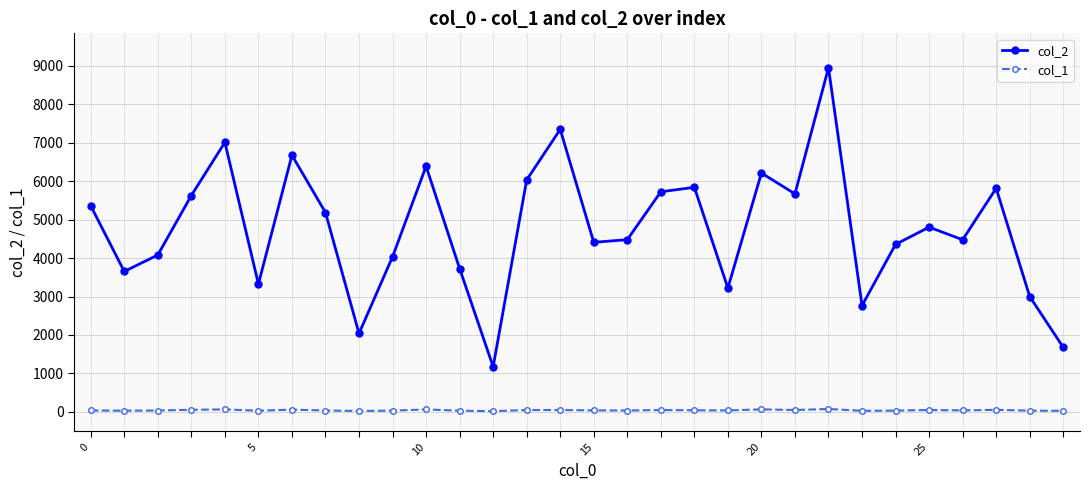

True or false: col_2 and col_1 cross at least once.

False